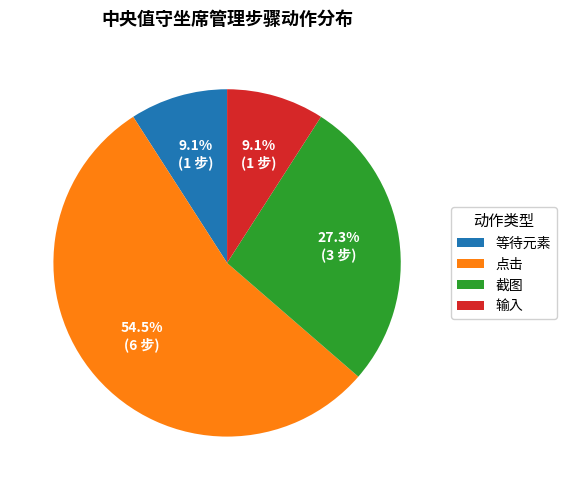

Count the number of slices in the pie.

4